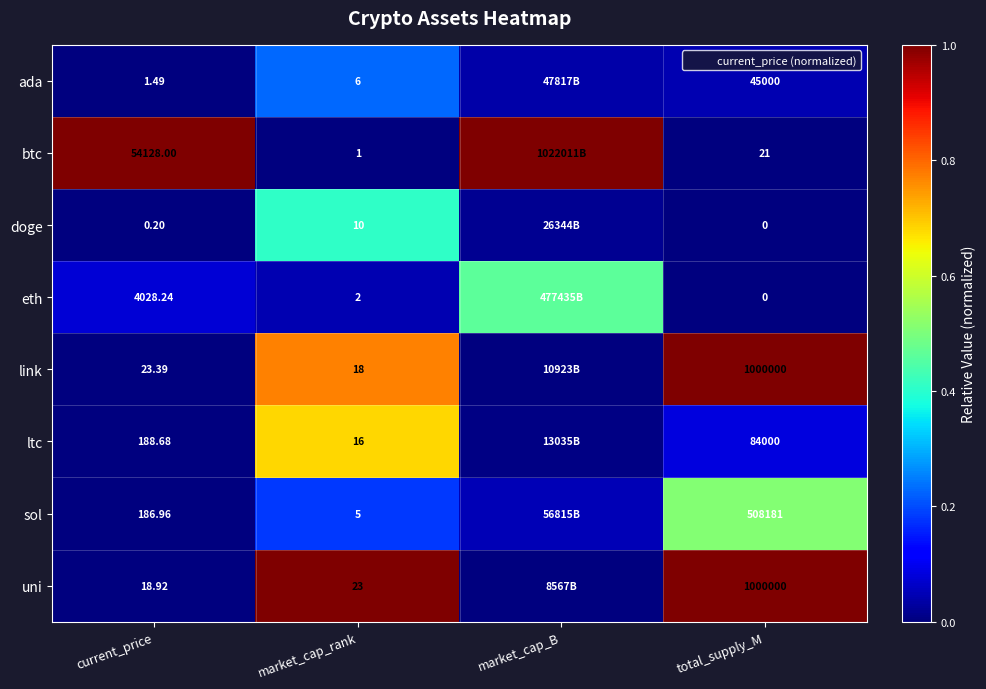

The uni series shows -0.5 at market_cap_B. True or false?

False